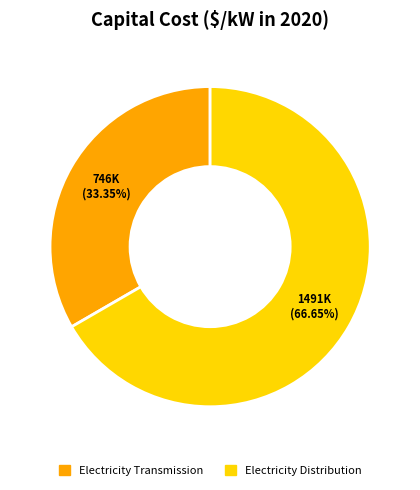

Which slice is the smallest?

Electricity Transmission